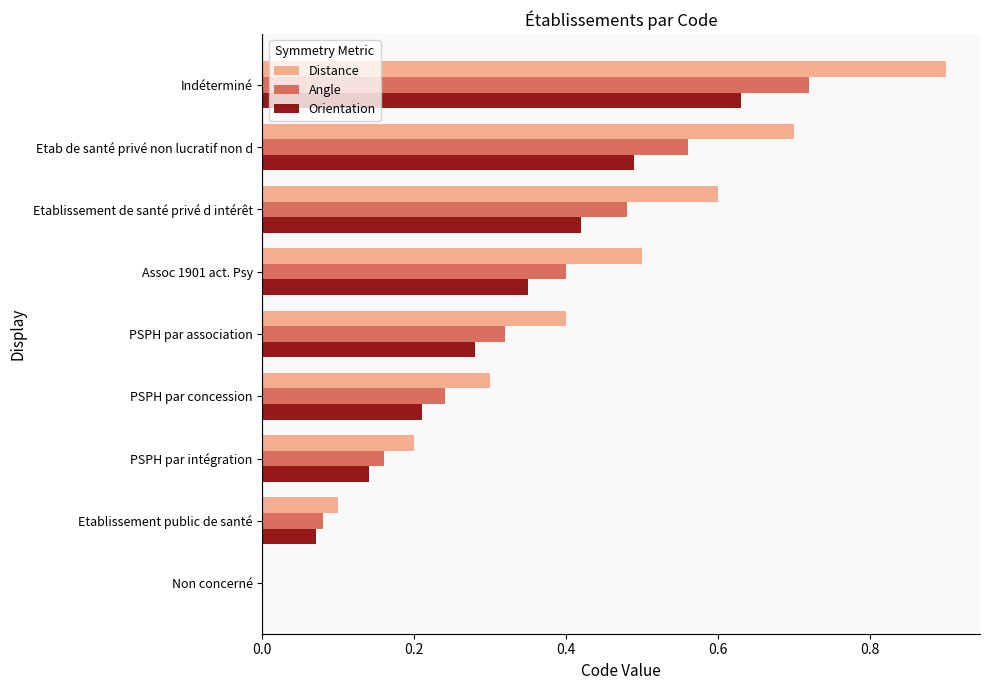

At which category does the chart reach its peak across all series?

Indéterminé